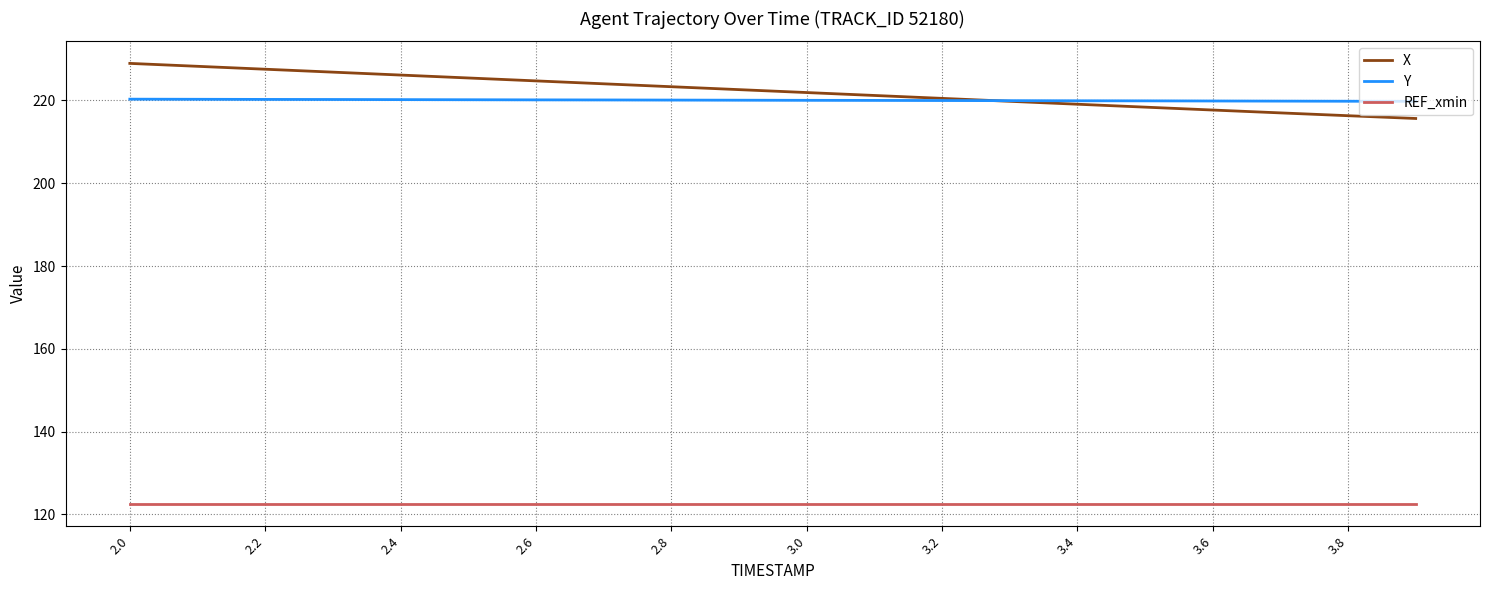

What are all the series names shown in the legend?

X, Y, REF_xmin